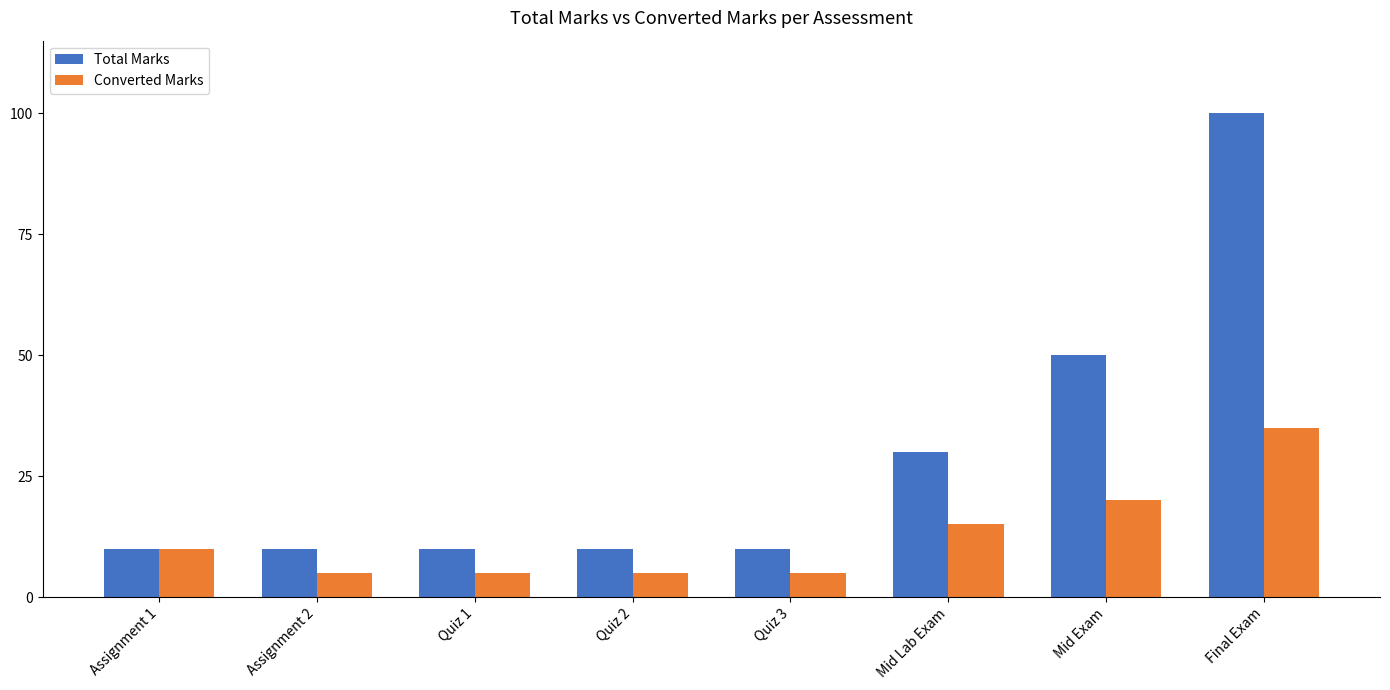

What is the sum of the Total Marks values at Mid Lab Exam and Assignment 1?

40